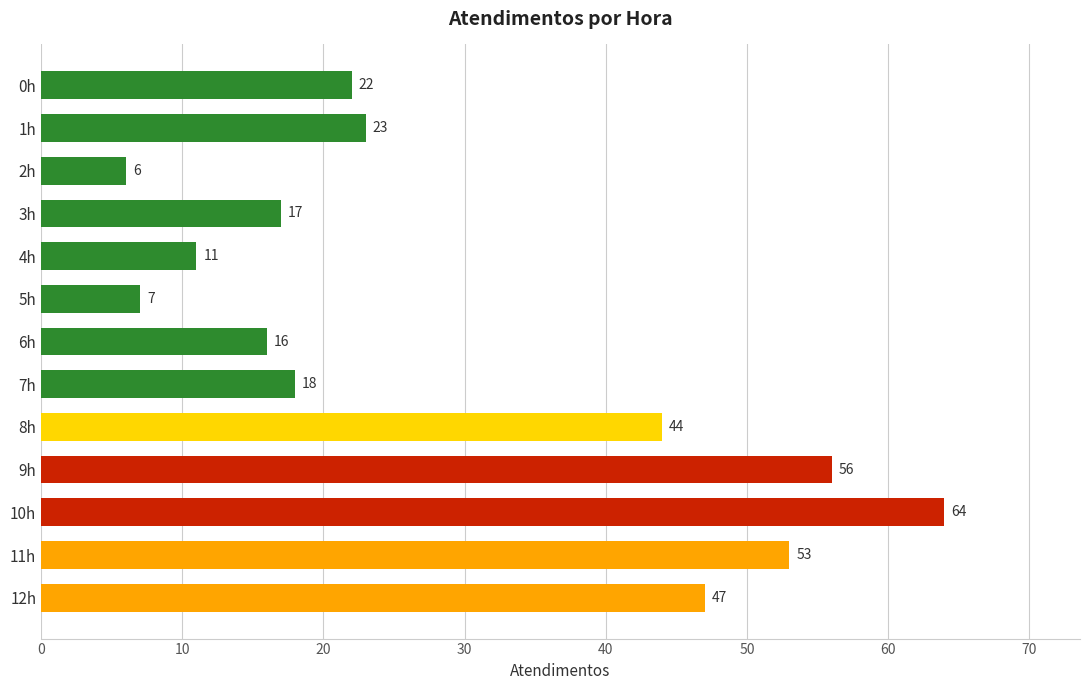

Which has a higher value, 11h or 9h?

9h